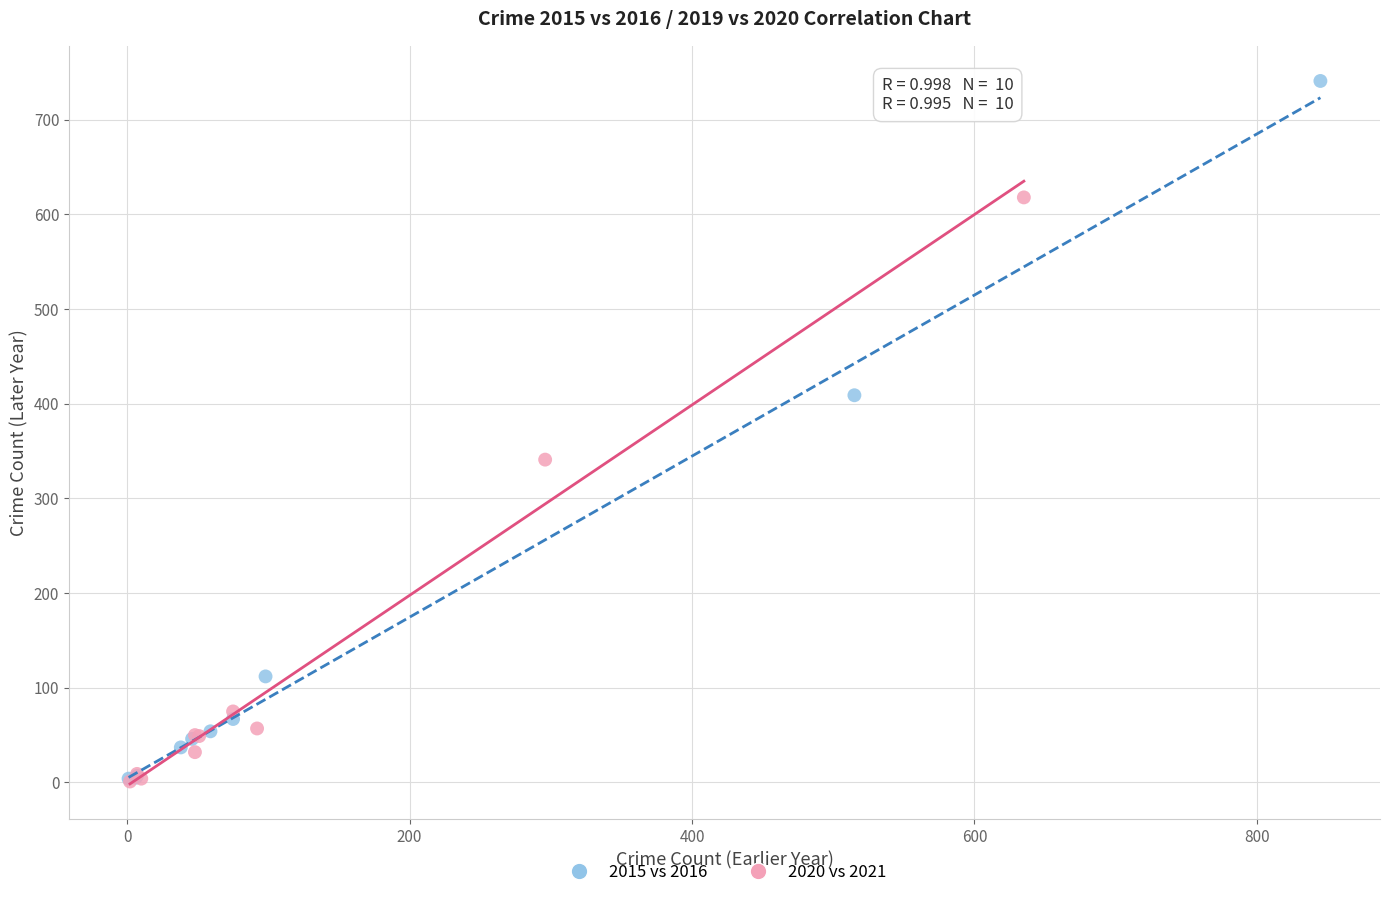

Which series has the largest Y range (max minus min)?

2015 vs 2016